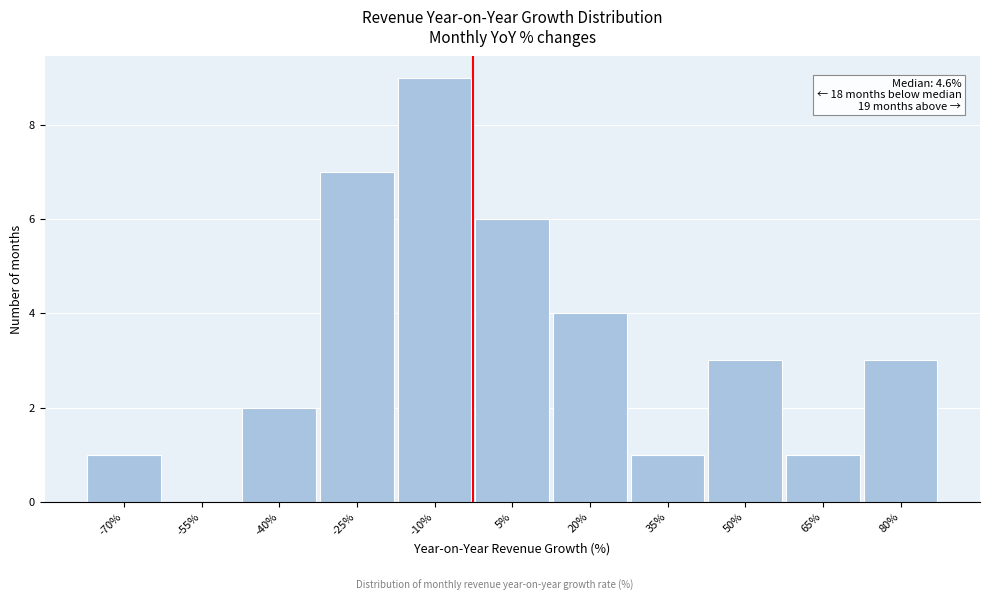

Reading left to right, transcribe all the data shown in this chart.

-70%=1	-55%=0	-40%=2	-25%=7	-10%=9	5%=6	20%=4	35%=1	50%=3	65%=1	80%=3